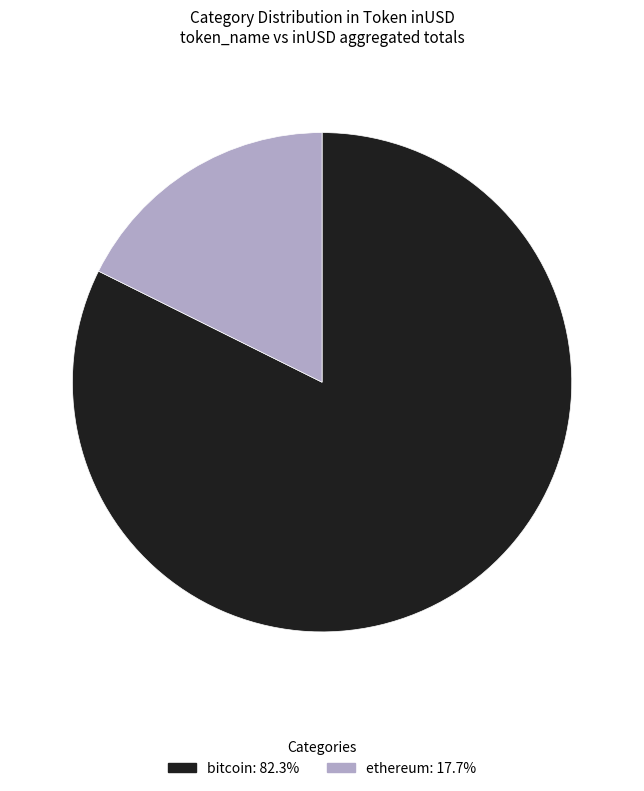

Is there any slice that represents more than half of the pie?

Yes